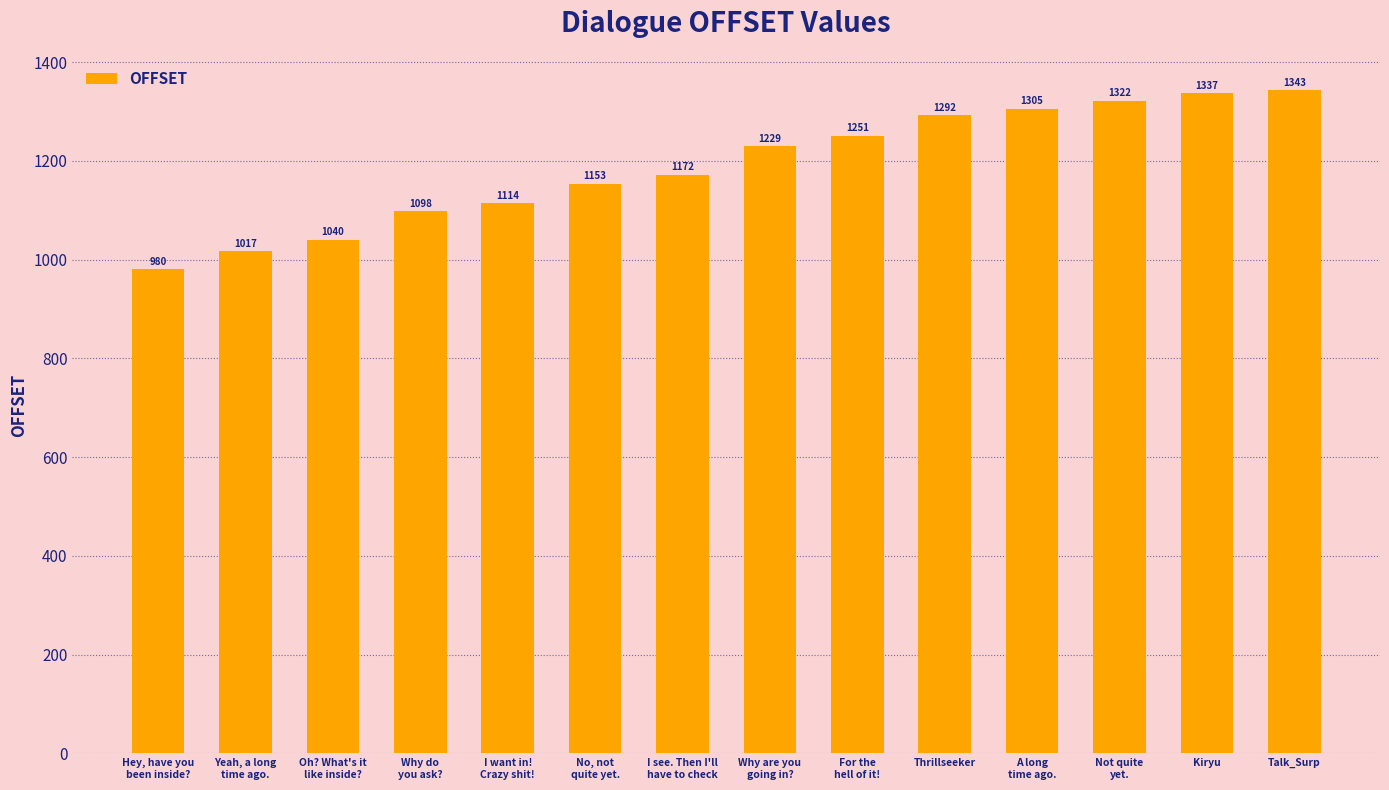

Reading left to right, what are all the values shown in this chart?

Hey, have you
been inside?=980	Yeah, a long
time ago.=1017	Oh? What's it
like inside?=1040	Why do
you ask?=1098	I want in!
Crazy shit!=1114	No, not
quite yet.=1153	I see. Then I'll
have to check=1172	Why are you
going in?=1229	For the
hell of it!=1251	Thrillseeker=1292	A long
time ago.=1305	Not quite
yet.=1322	Kiryu=1337	Talk_Surp=1343